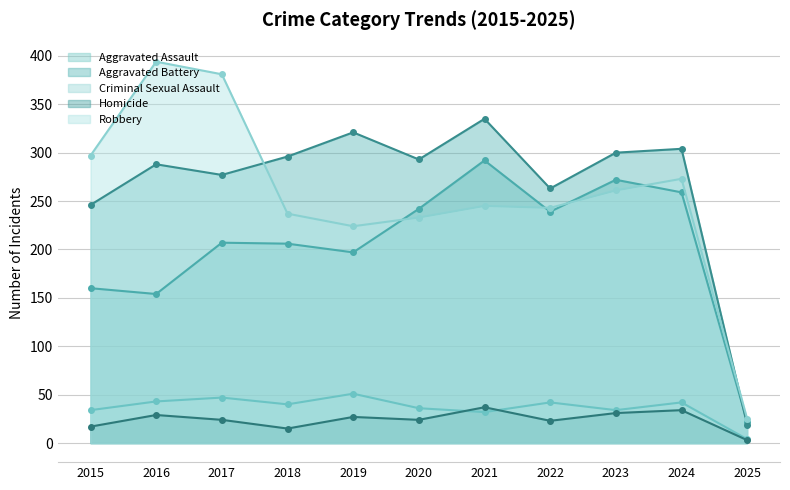

Where does the Homicide series first go above 24?

2016